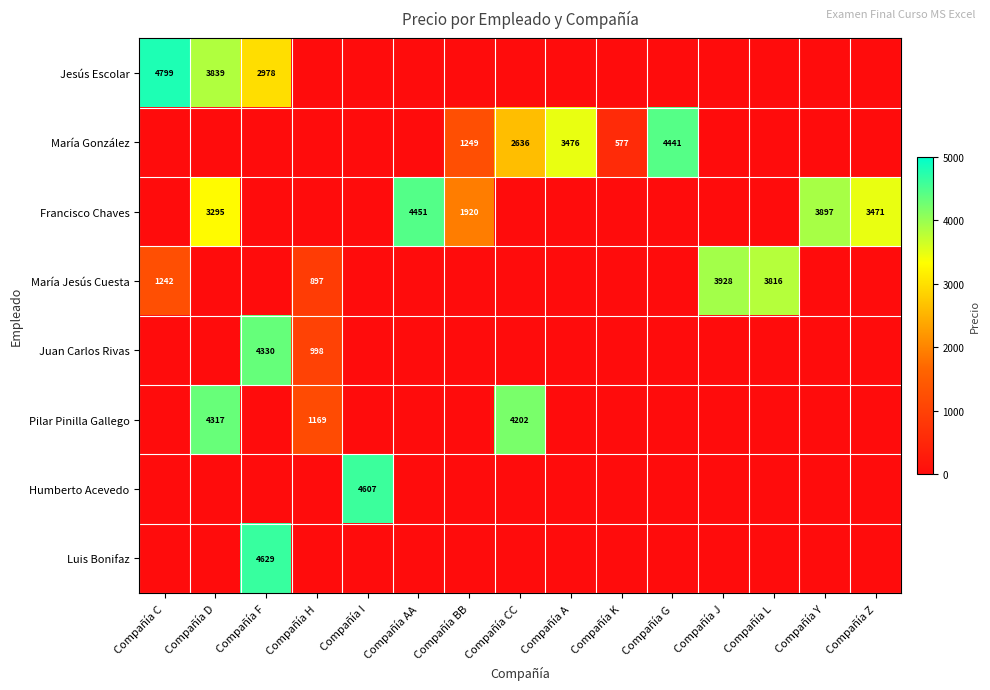

How many distinct data groups are displayed?

8